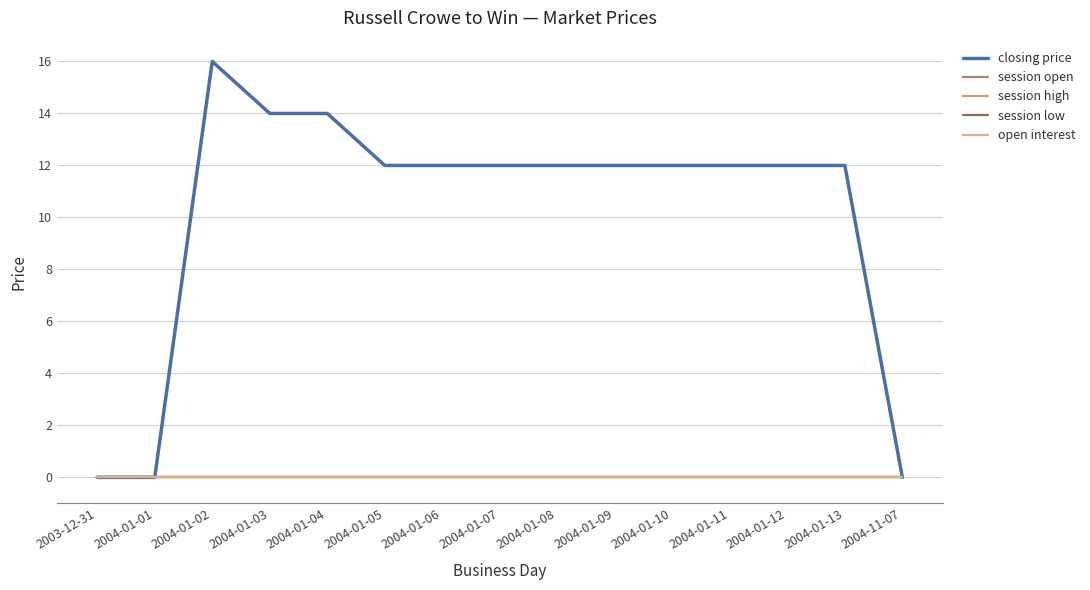

Reading left to right, list all the values displayed in this chart.

closing price: 0	0	16	14	14	12	12	12	12	12	12	12	12	12	0
session open: 0	0	0	0	0	0	0	0	0	0	0	0	0	0	0
session high: 0	0	0	0	0	0	0	0	0	0	0	0	0	0	0
session low: 0	0	0	0	0	0	0	0	0	0	0	0	0	0	0
open interest: 0	0	0	0	0	0	0	0	0	0	0	0	0	0	0